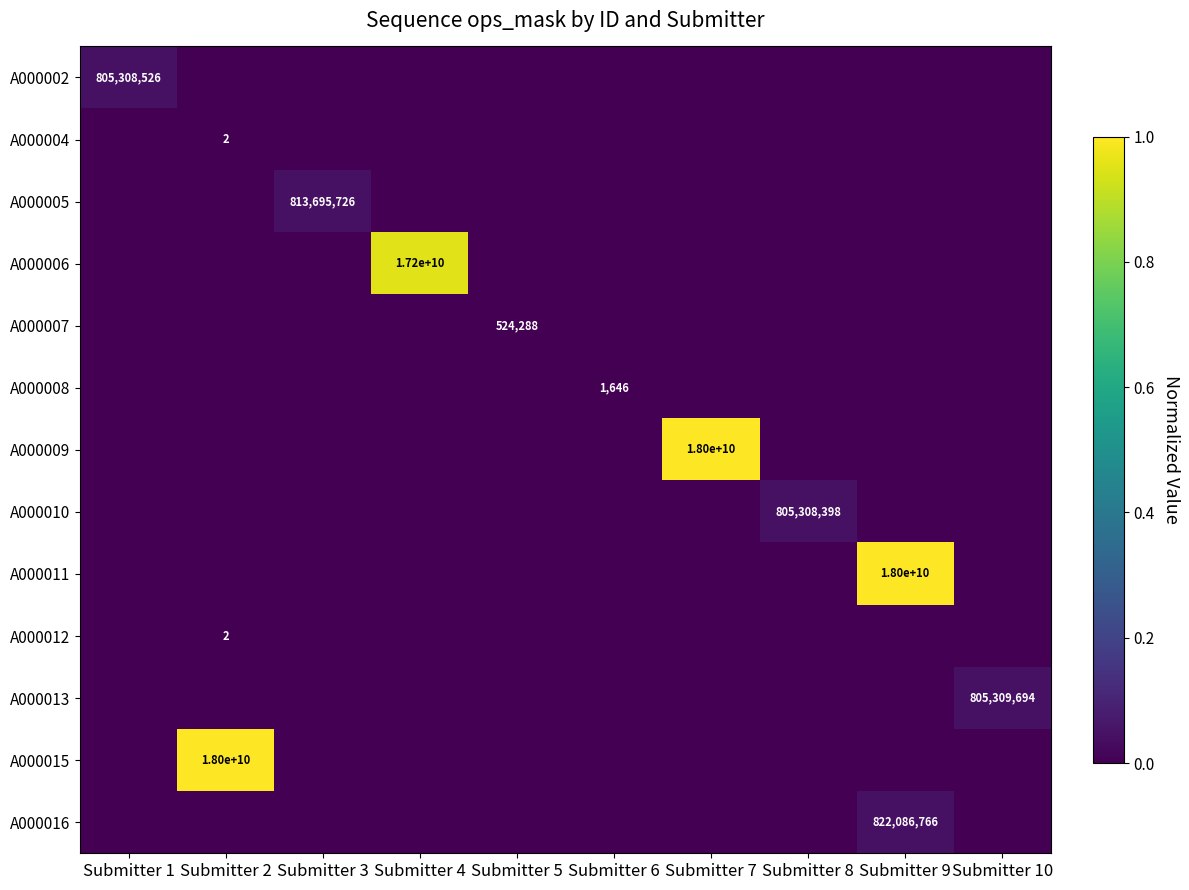

What is the total value across all series at Submitter 4?

1.0